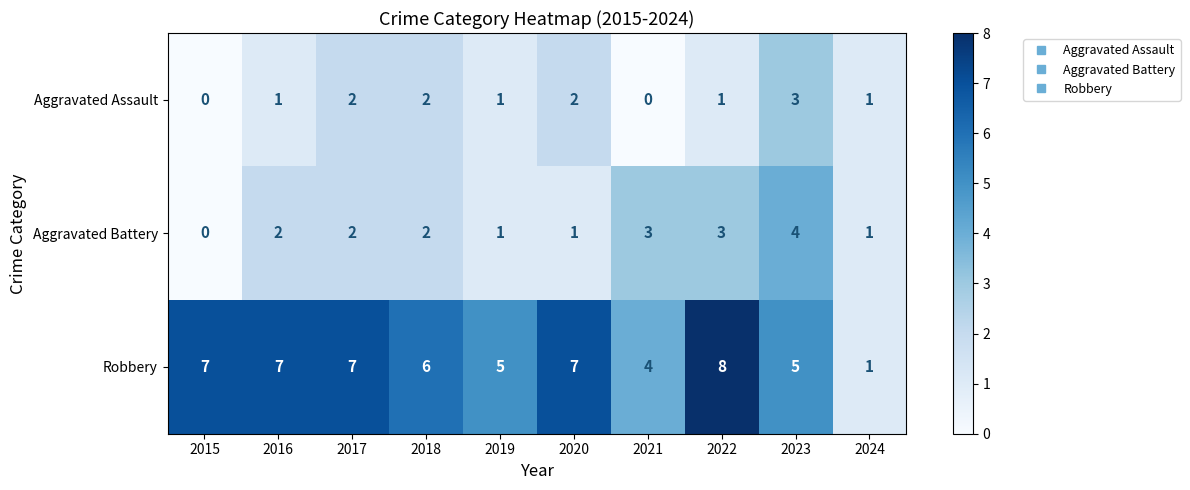

Reading left to right, what are all the values shown in this chart?

Aggravated Assault: 2015=0	2016=1	2017=2	2018=2	2019=1	2020=2	2021=0	2022=1	2023=3	2024=1
Aggravated Battery: 2015=0	2016=2	2017=2	2018=2	2019=1	2020=1	2021=3	2022=3	2023=4	2024=1
Robbery: 2015=7	2016=7	2017=7	2018=6	2019=5	2020=7	2021=4	2022=8	2023=5	2024=1